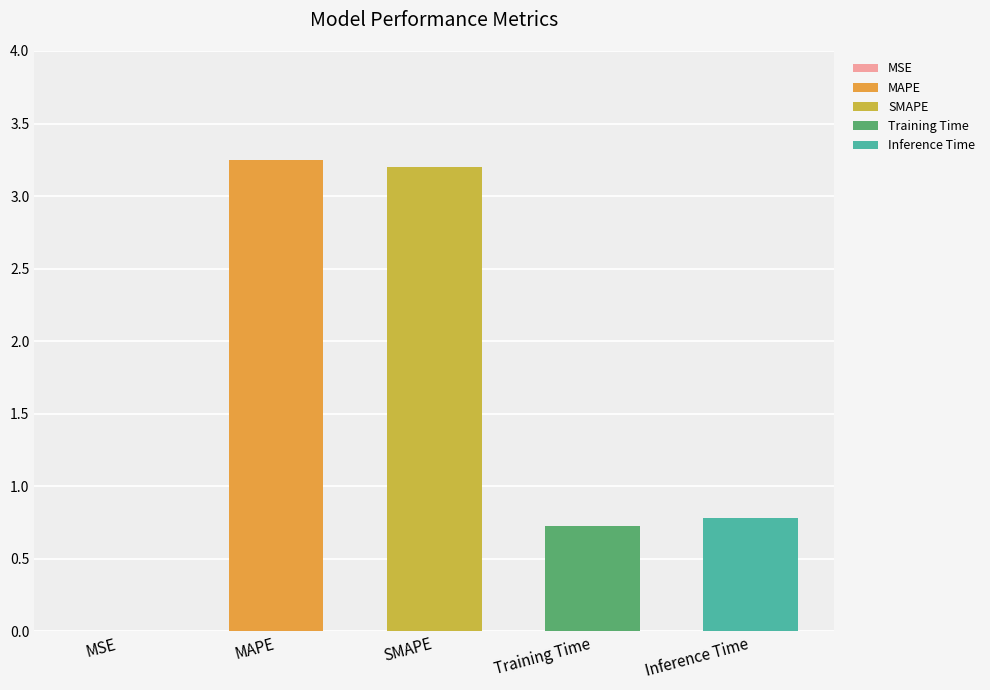

List the labels in order of value, largest first.

MAPE, SMAPE, Inference Time, Training Time, MSE